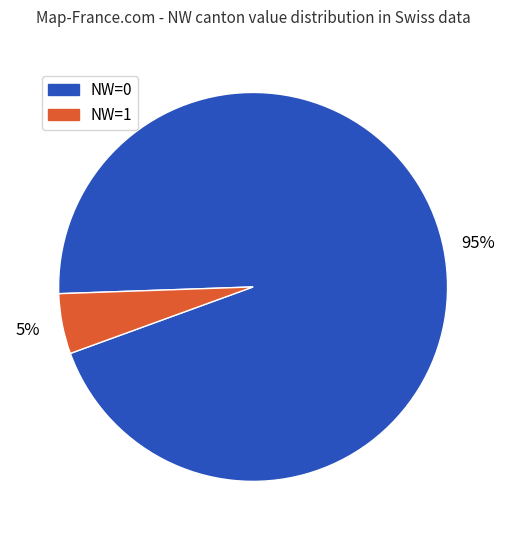

To the nearest percent, what percentage of the pie is NW=1?

5%